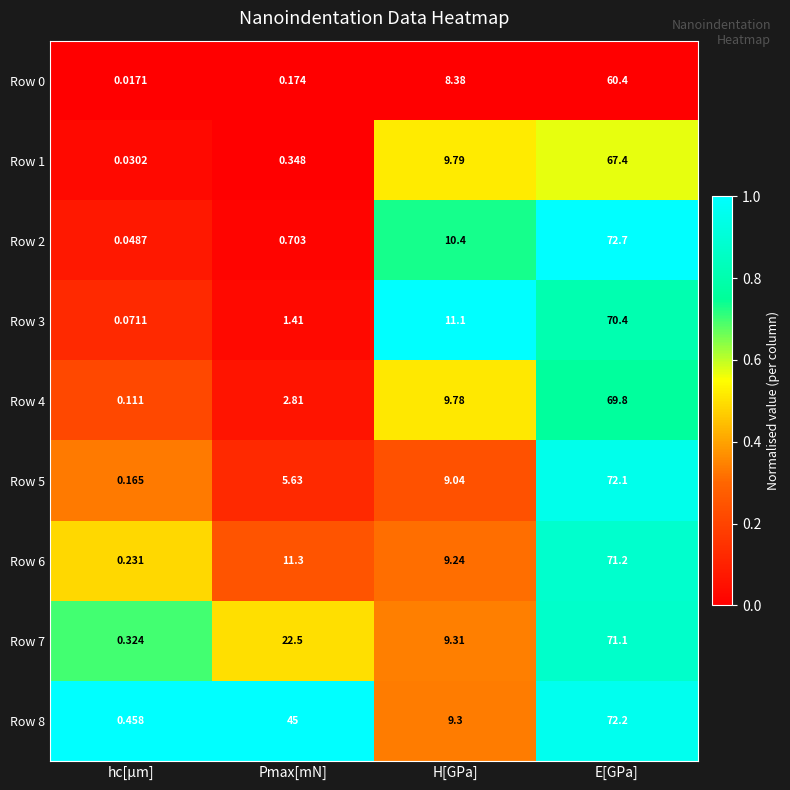

Which category has the highest value across all series?

E[GPa]